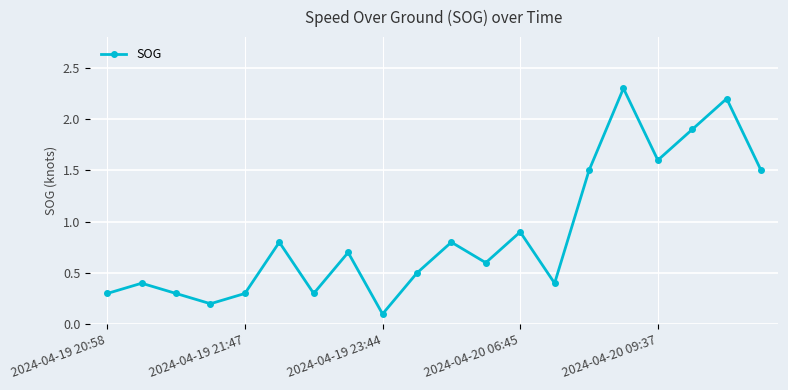

What is the value of the 20th point from the left?

1.5